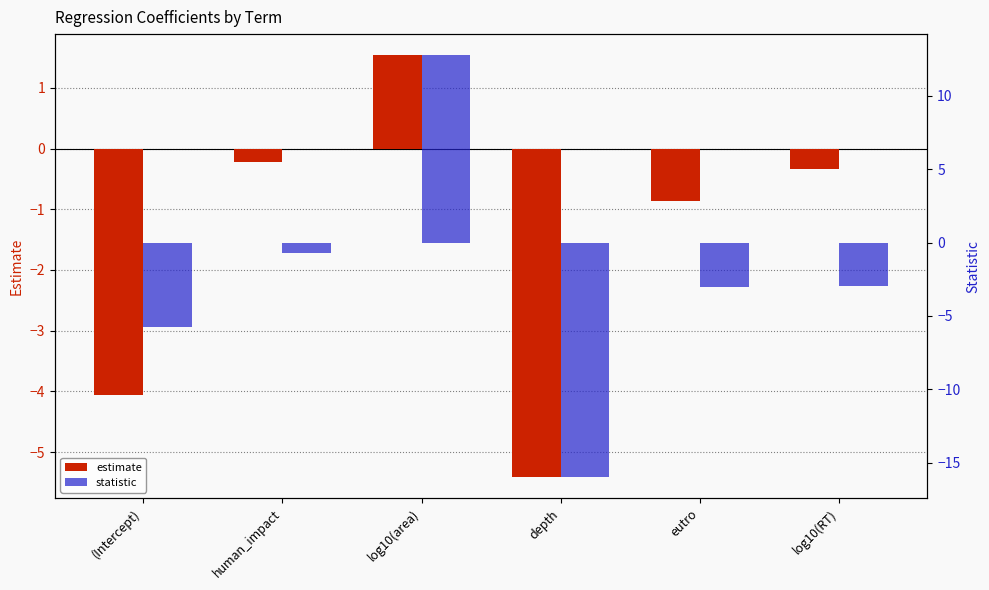

Read the estimate value at human_impact.

-0.2